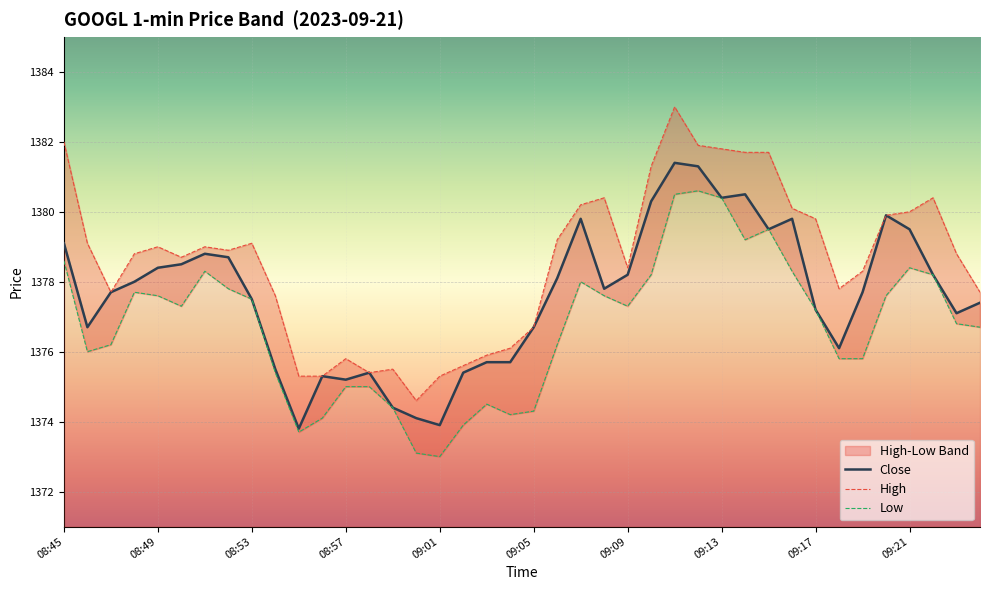

What position from the right is 11?

29